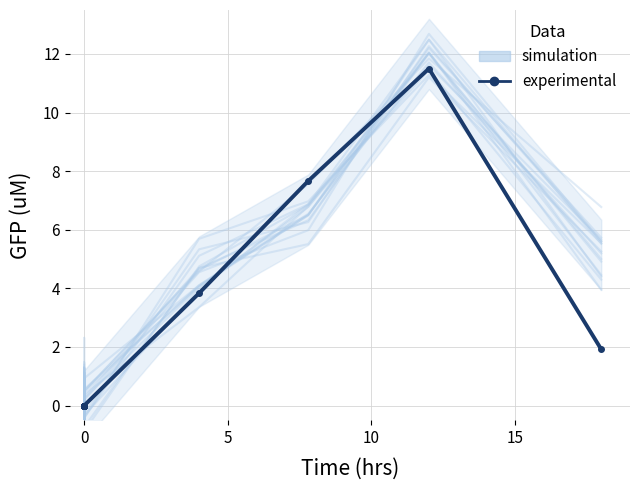

Where do experimental and simulation first cross each other?

0 and 0